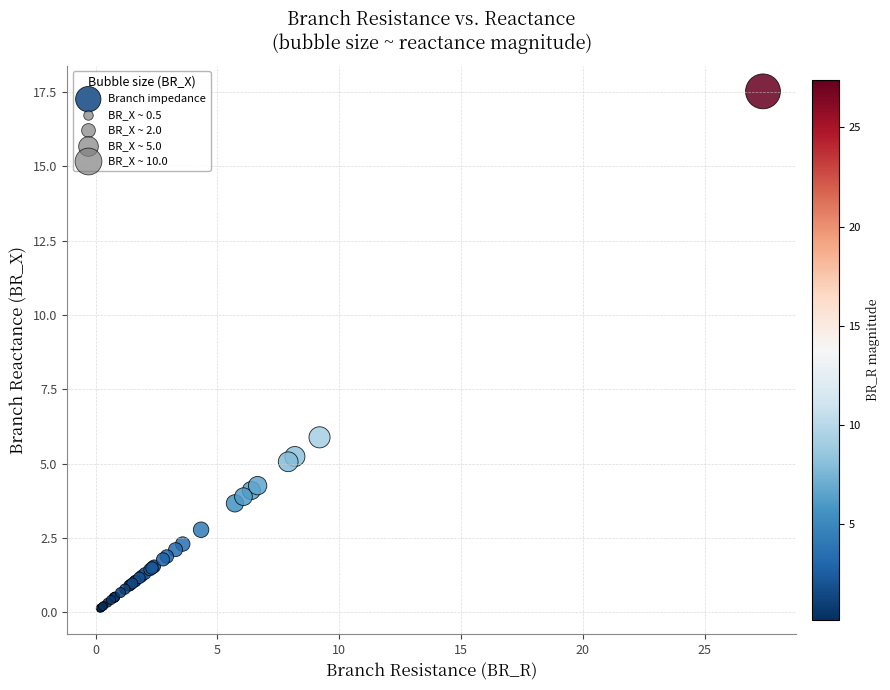

What Y value in the scatter plot is closest to 8?

5.9